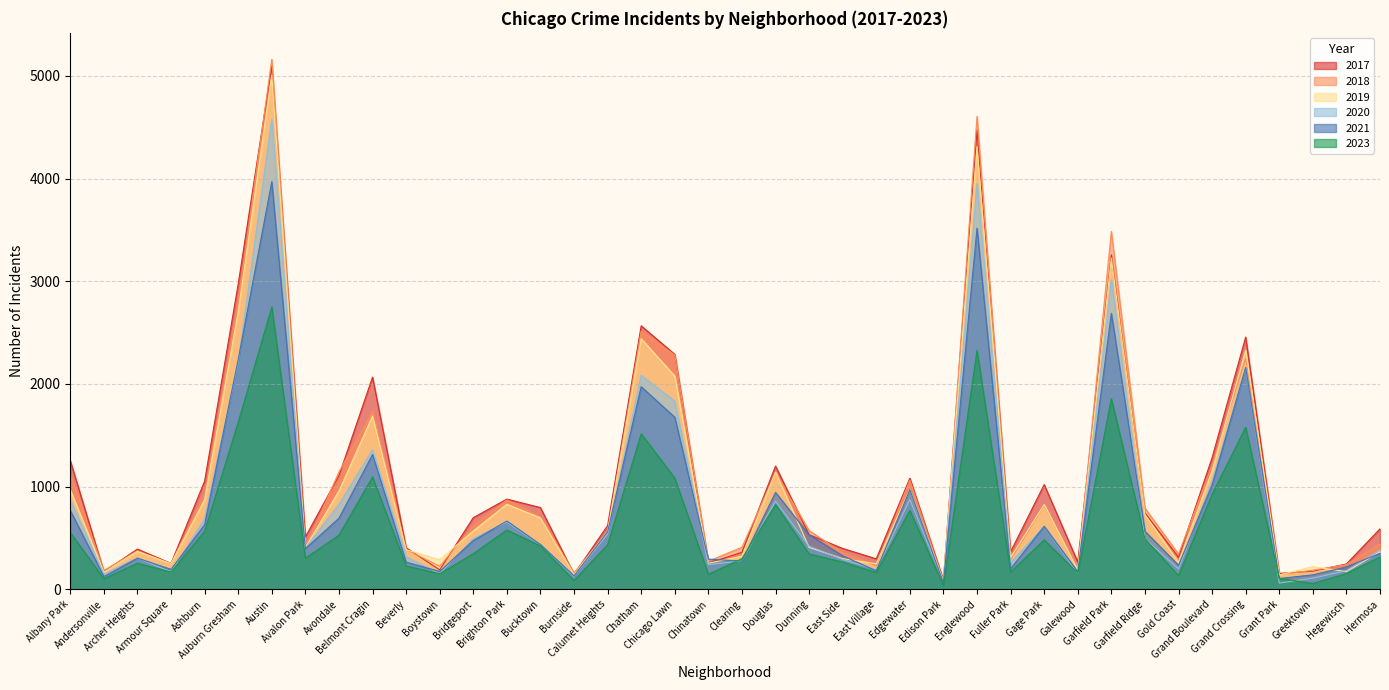

At which category does the chart reach its minimum across all series?

Edison Park